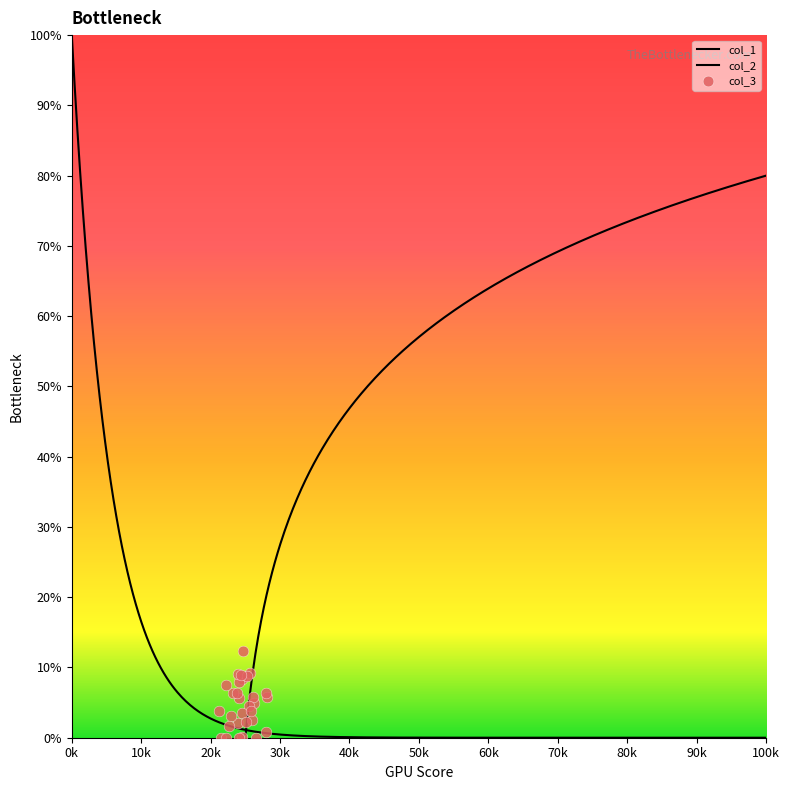

Which series has the largest Y range (max minus min)?

col_1